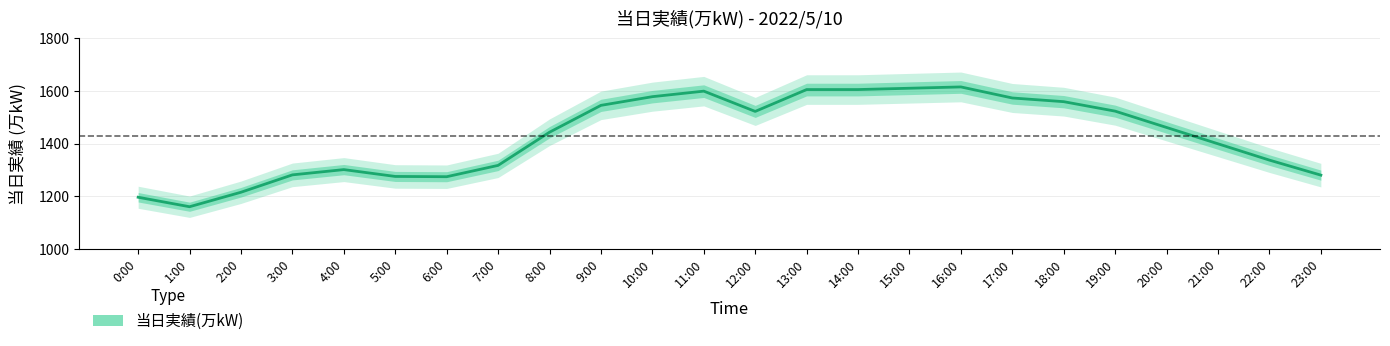

Is it true that the value at 12:00 is 1522?

True